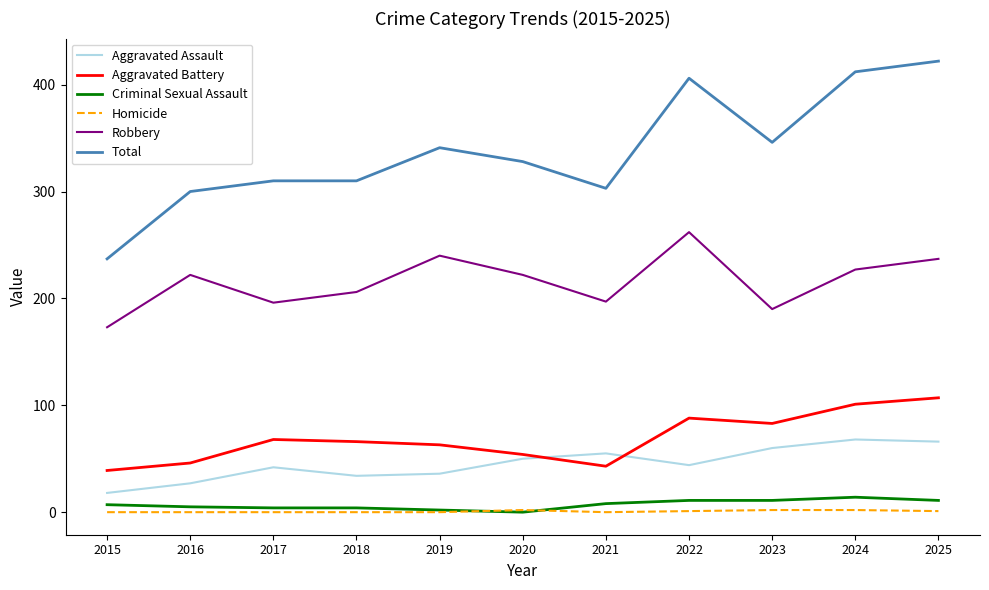

What is the difference between the second highest and second lowest values in the Homicide series?

2